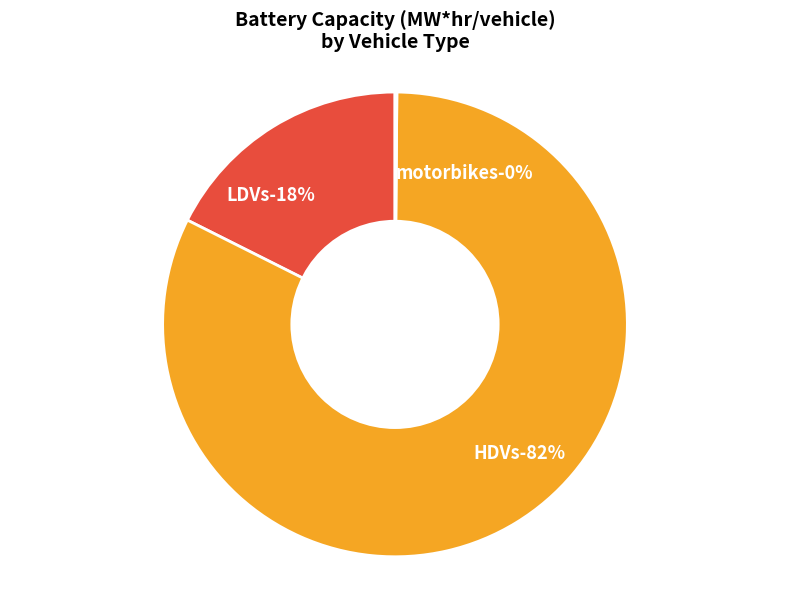

To the nearest percent, what is the combined percentage of HDVs and motorbikes?

82%